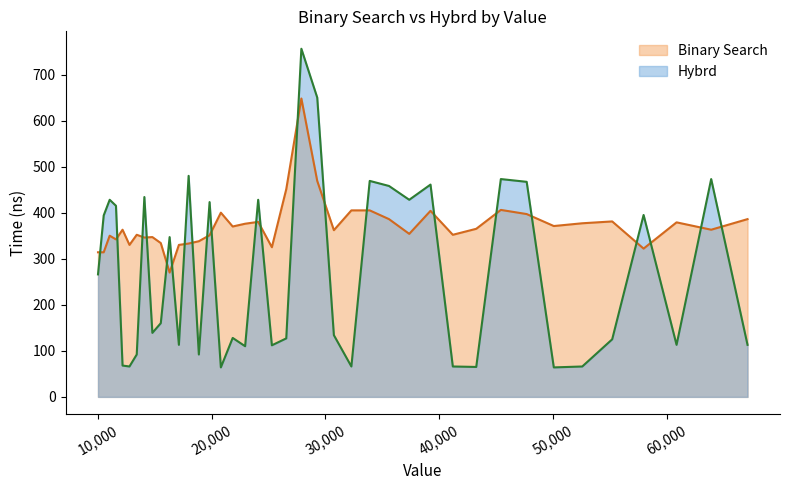

Which series has the largest range (max minus min)?

Hybrd